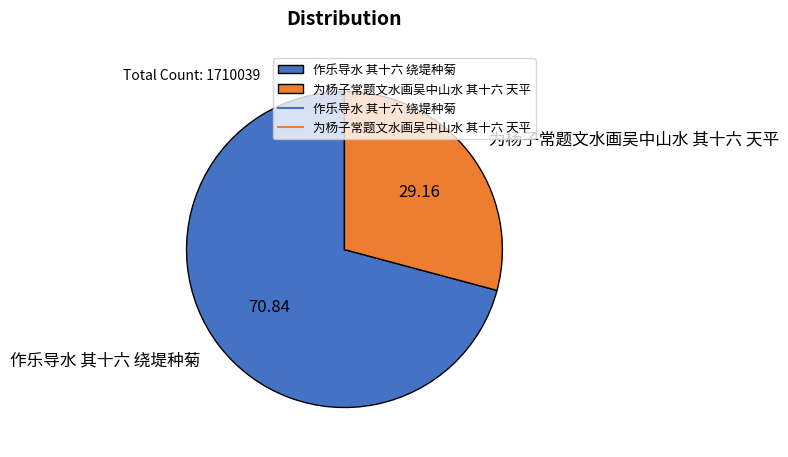

What is the largest slice in the pie chart?

作乐导水 其十六 绕堤种菊